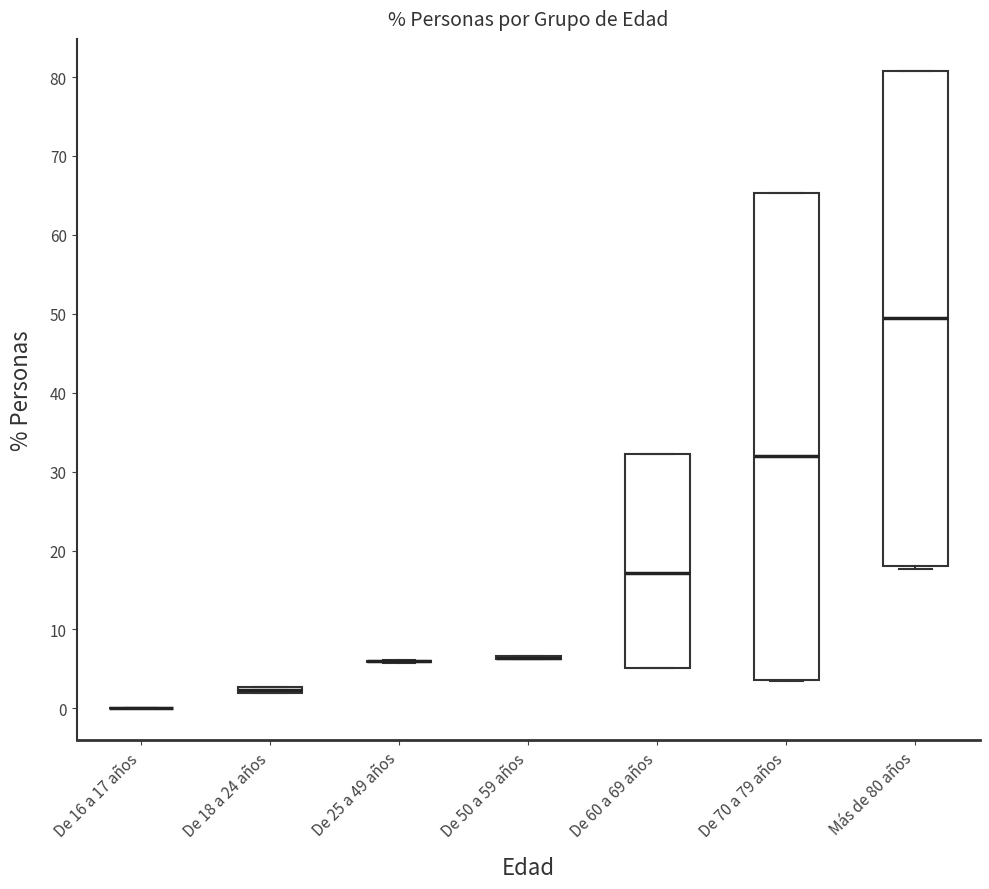

Comparing the boxes themselves (not the whiskers), which one is the tallest?

Más de 80 años